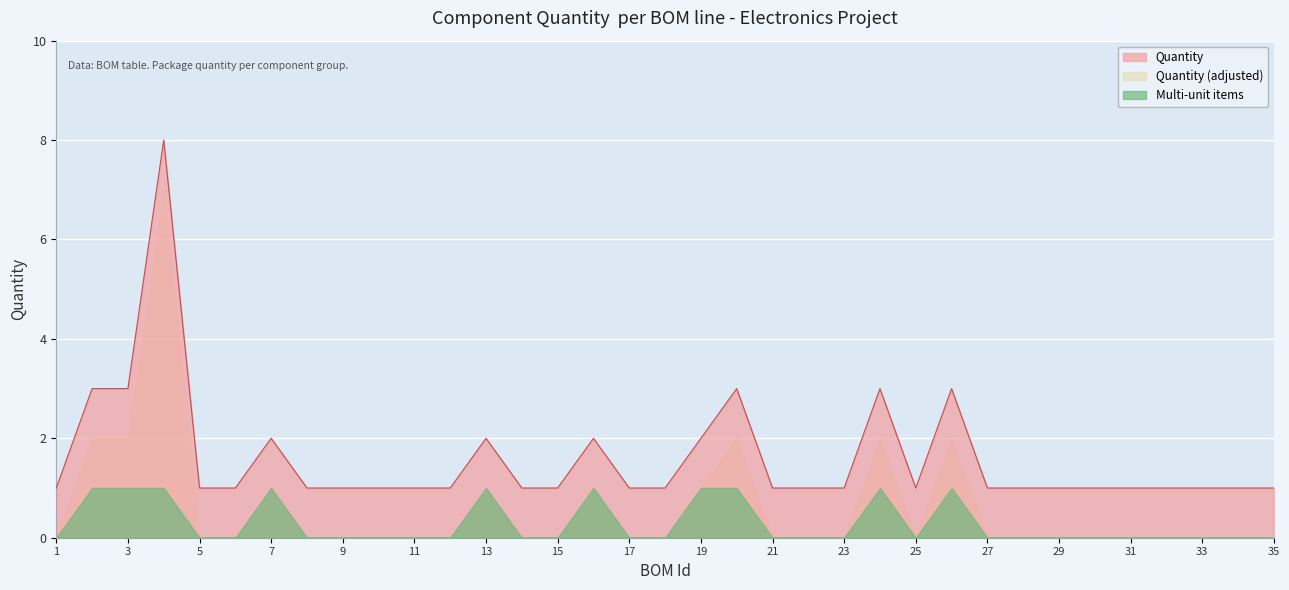

Is it true that the value at 9 is 1?

True